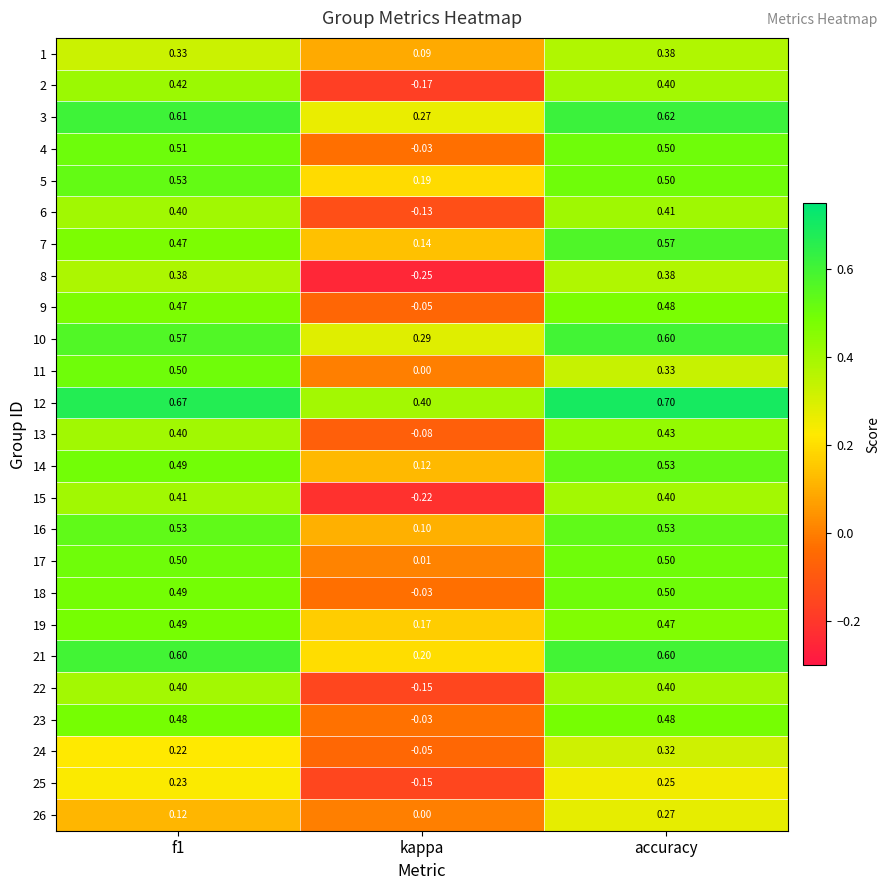

At which label is 25 closest to 0?

kappa